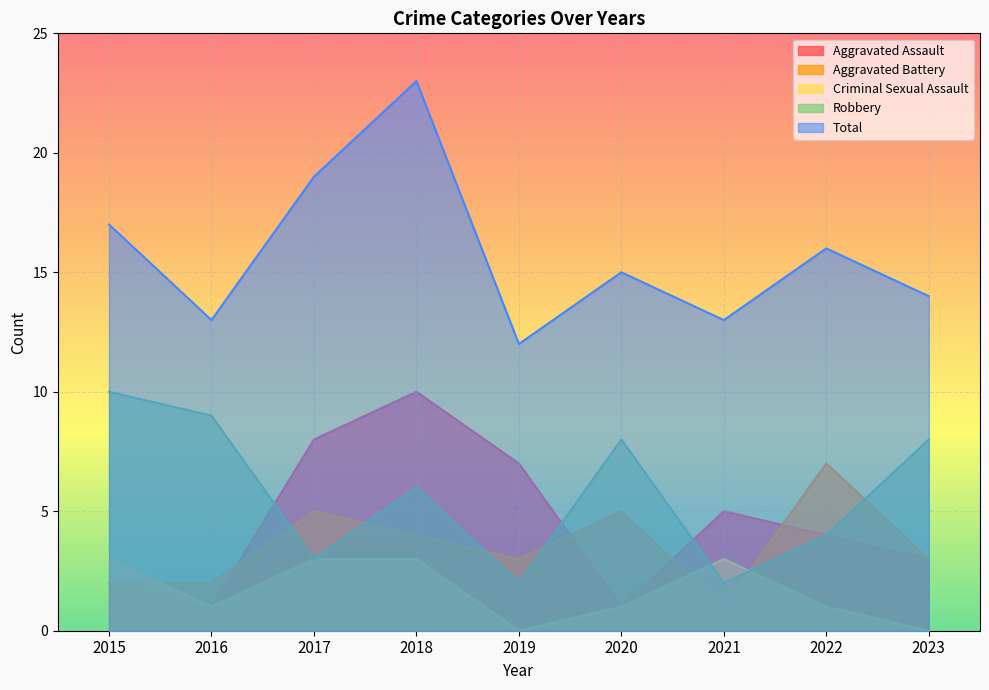

Which series changed the most between 2016 and 2018?

Total